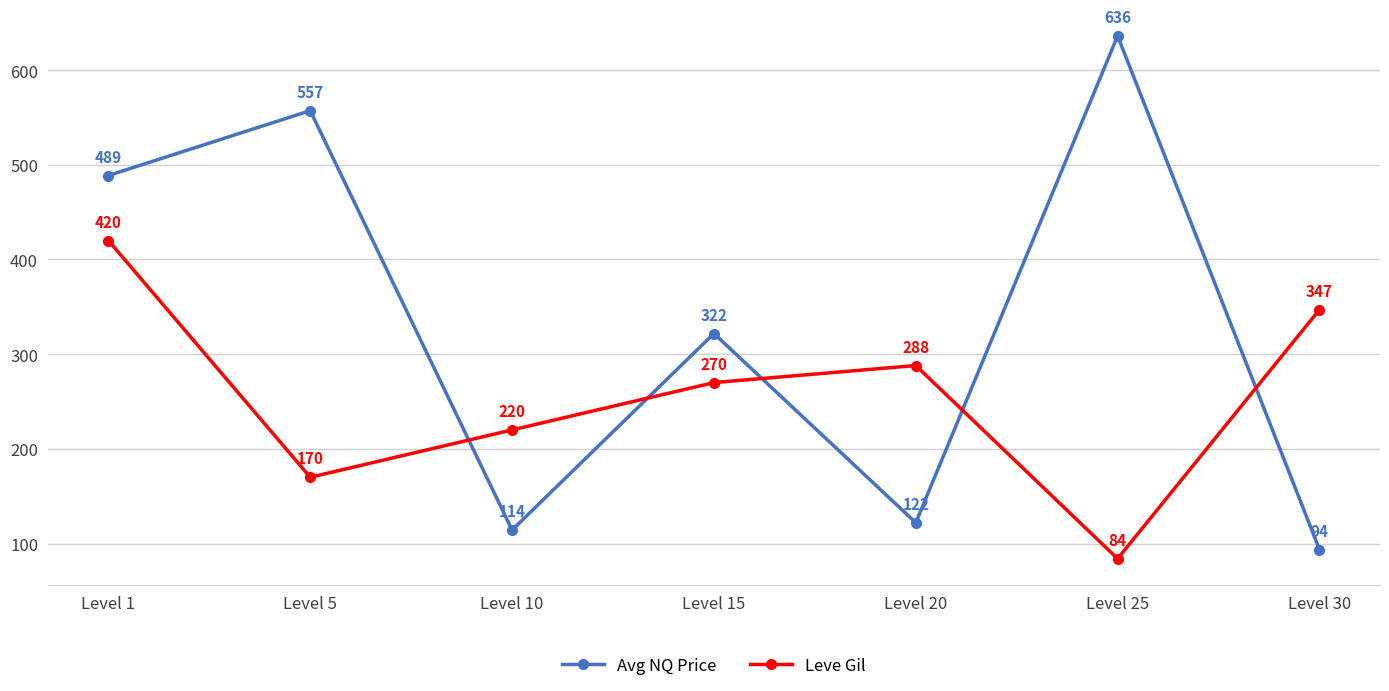

How many lines are shown in the chart?

2